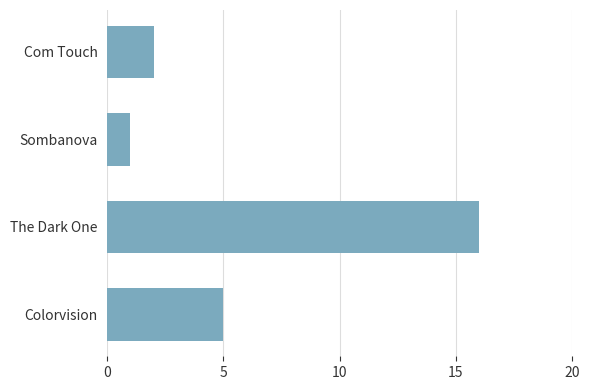

Approximately how many times larger is the value at Colorvision compared to Com Touch?

2.5